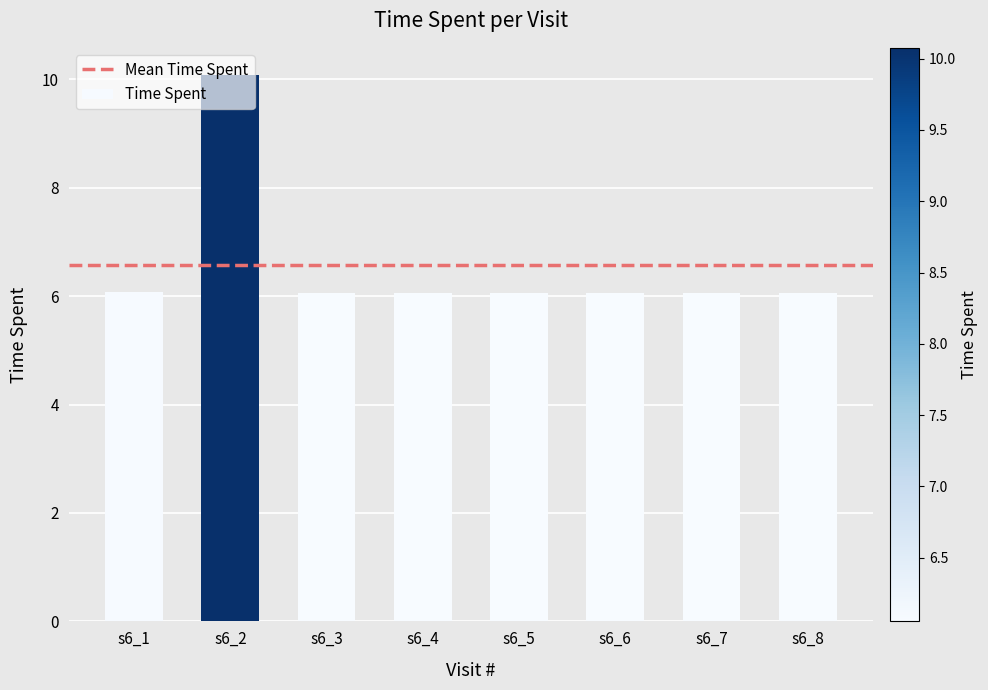

The value at s6_6 is 10.9. True or false?

False